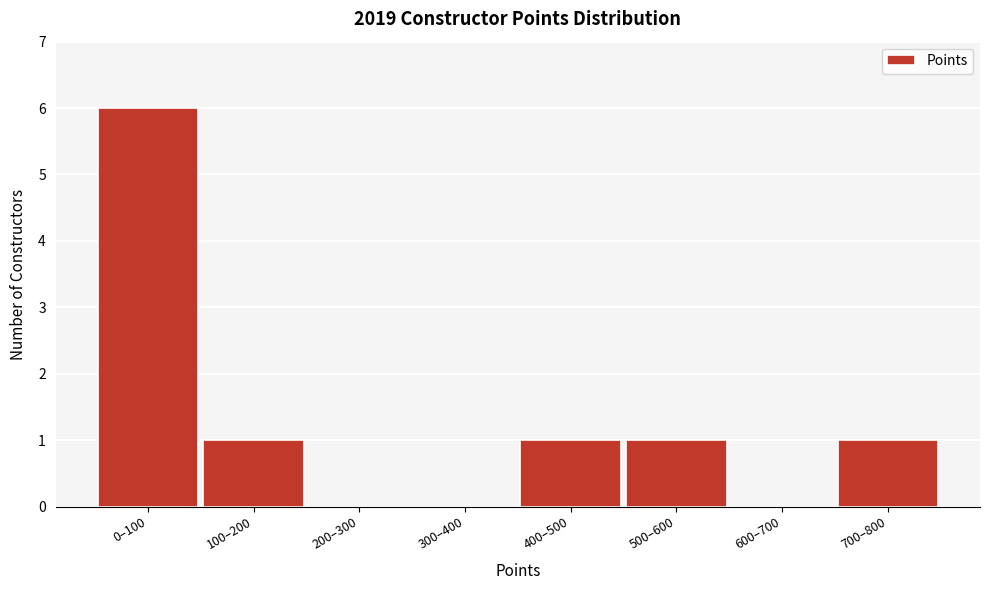

Reading left to right, extract all data points from this chart.

0–100=6	100–200=1	200–300=0	300–400=0	400–500=1	500–600=1	600–700=0	700–800=1